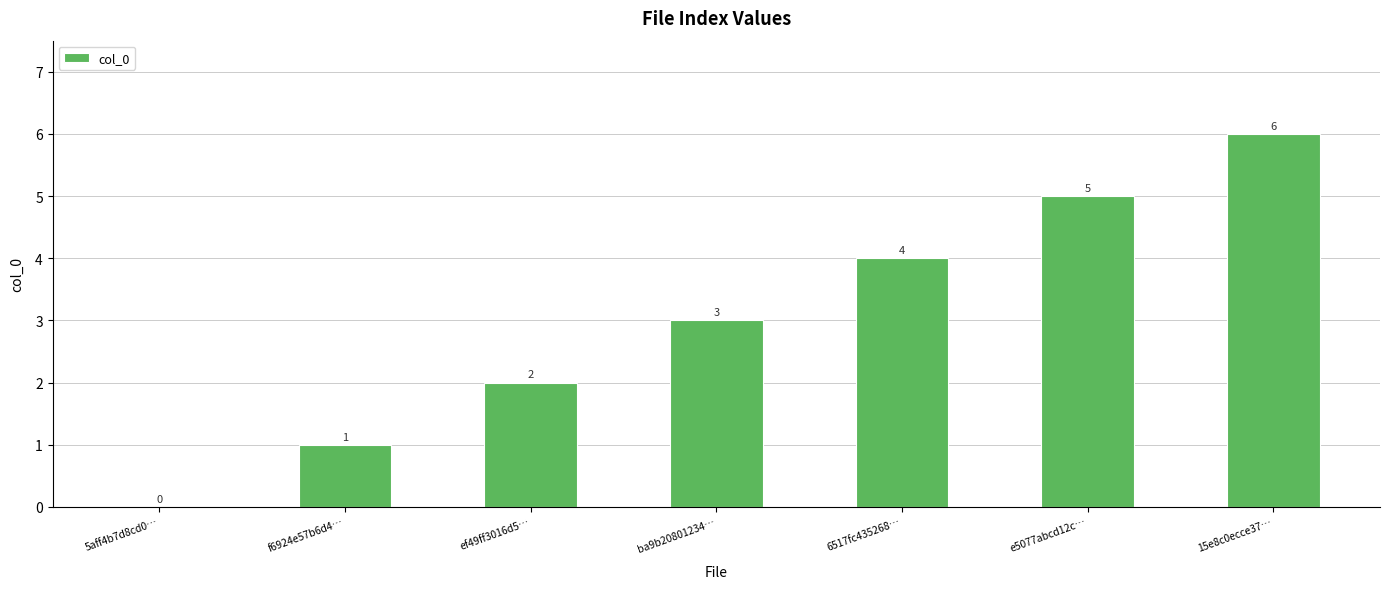

How many positive values are there?

6